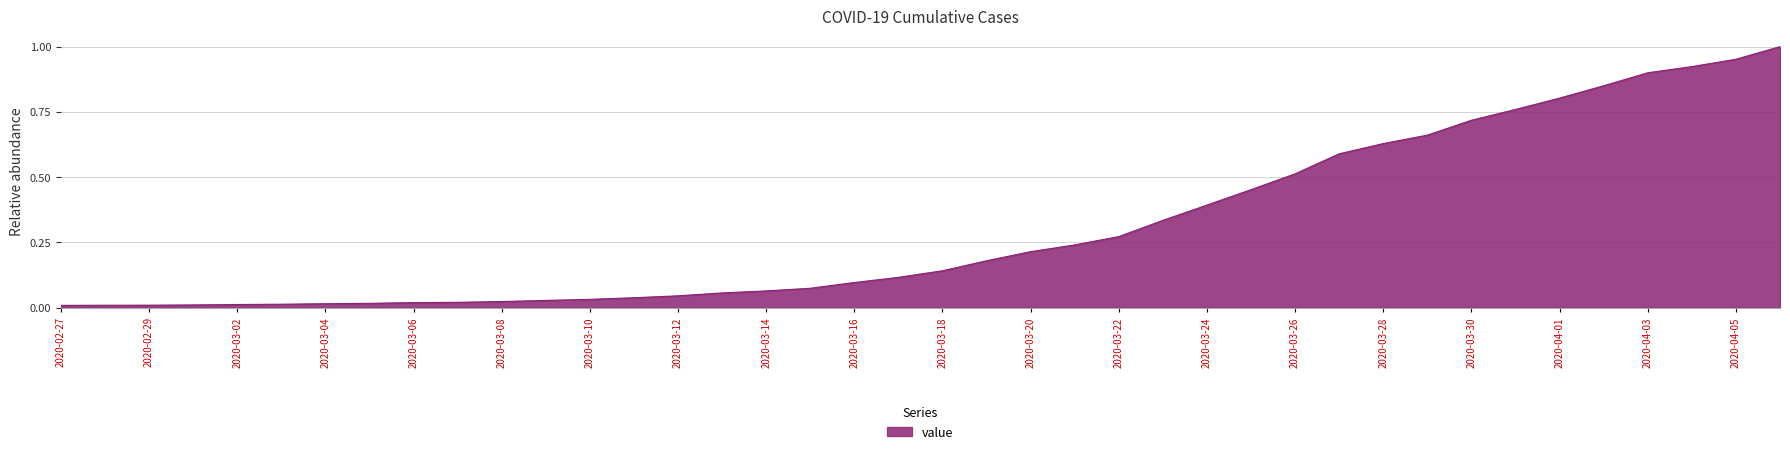

How many lines are shown in the chart?

1